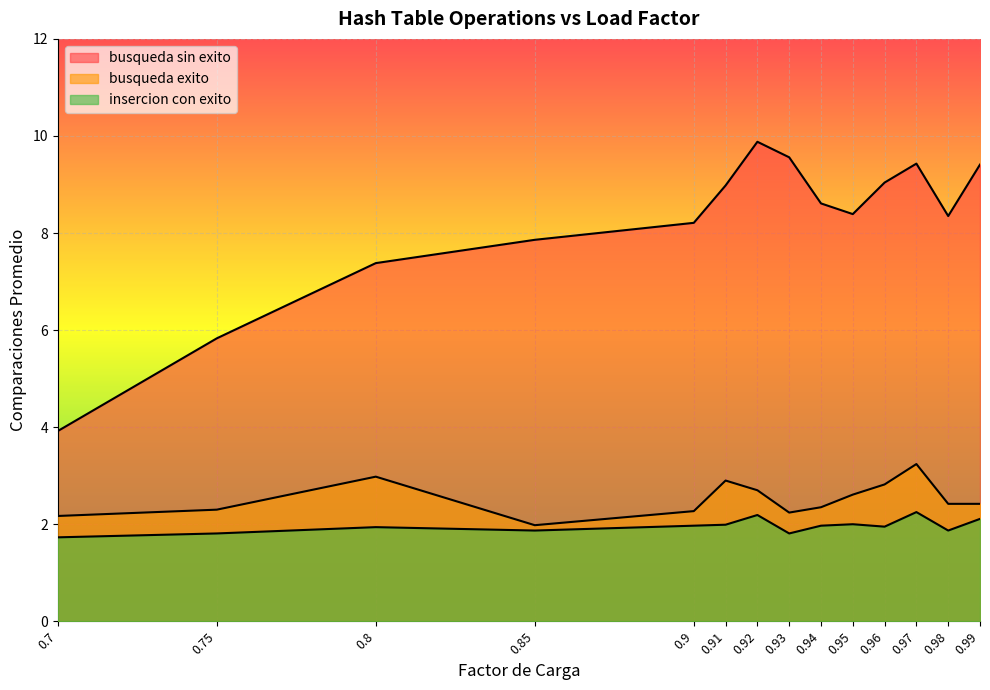

What is the difference between the highest and lowest values at 0.8?

5.4